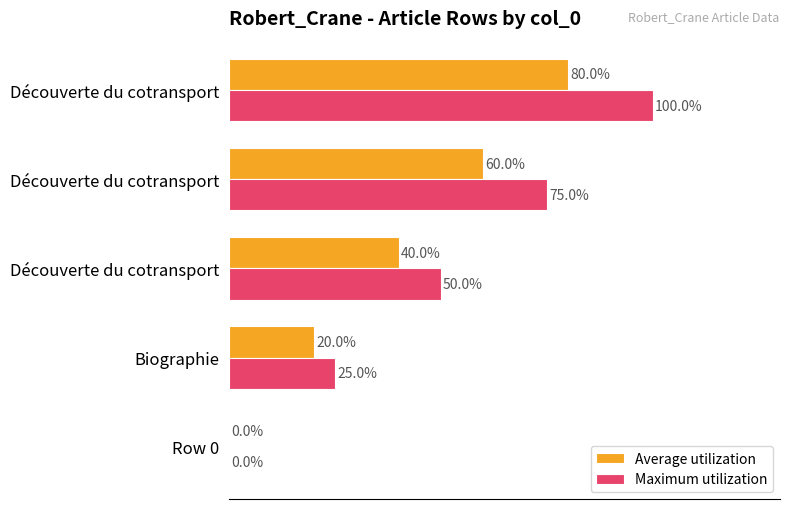

List the series in order of their overall mean, highest first.

Maximum utilization, Average utilization